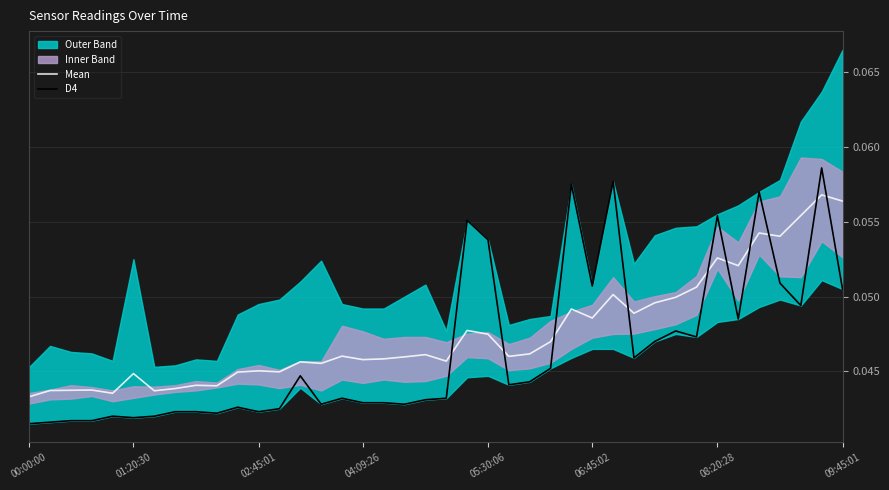

The value of Mean at 08:20:28 is 0.0. True or false?

False